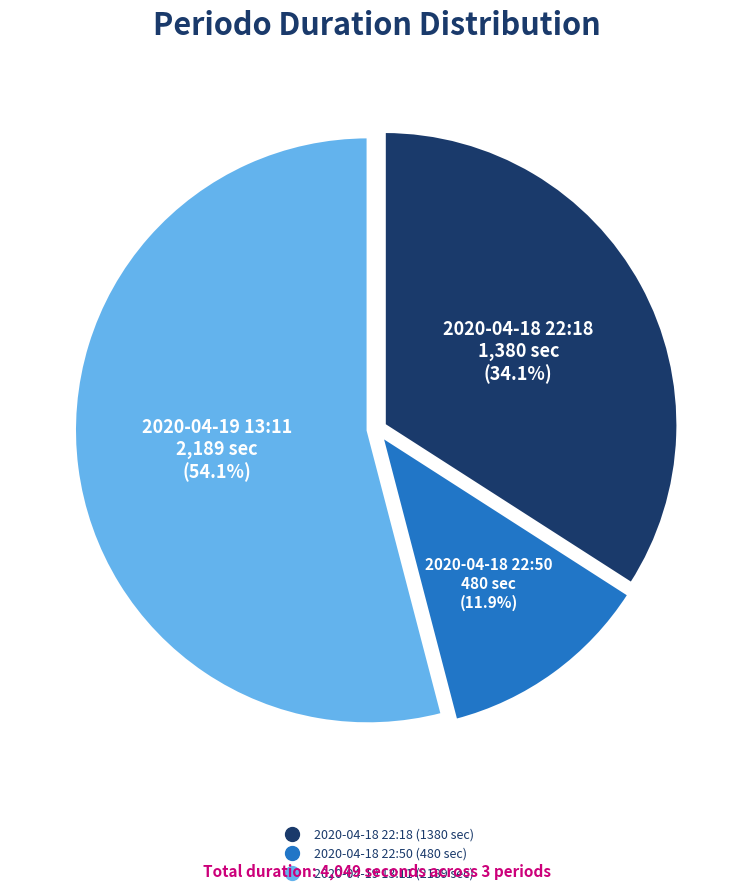

Approximately how many times larger is the value at 2020-04-18 22:50 compared to 2020-04-18 22:18?

0.3